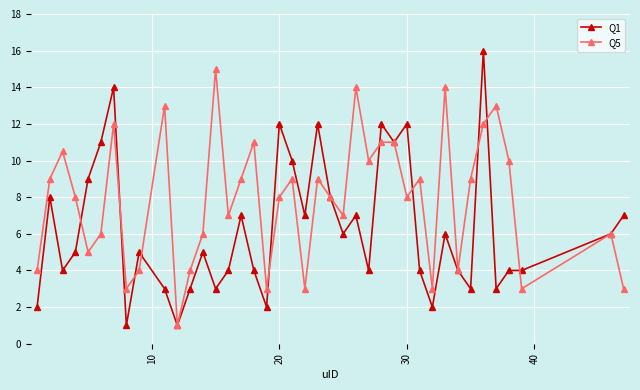

Which series has the largest total across all categories?

Q5